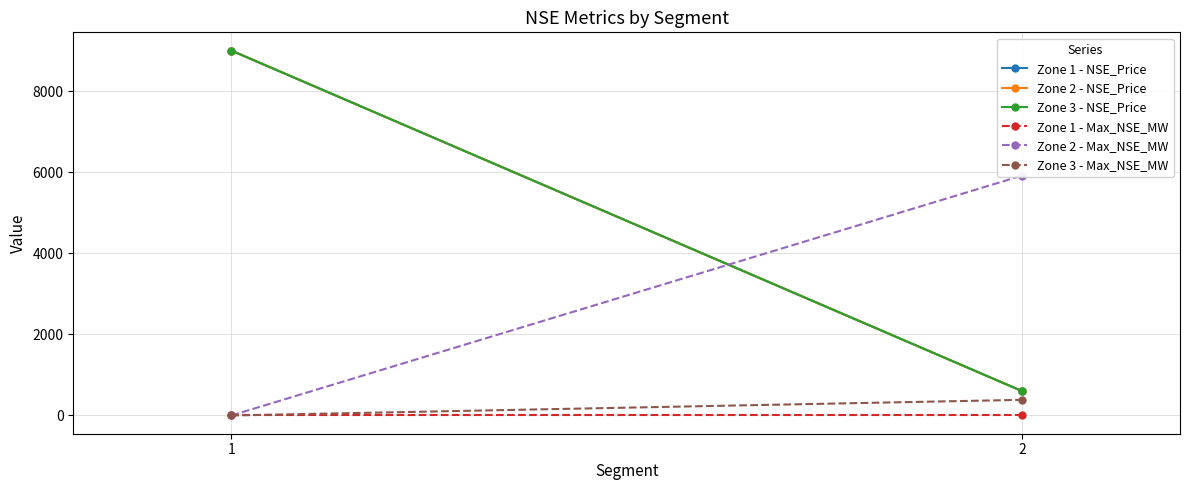

Reading left to right, list all the values displayed in this chart.

Zone 1 - NSE_Price: 1=9000.0	2=603.0
Zone 2 - NSE_Price: 1=9000.0	2=603.0
Zone 3 - NSE_Price: 1=9000.0	2=603.0
Zone 1 - Max_NSE_MW: 1=0.0	2=0.0
Zone 2 - Max_NSE_MW: 1=0.0	2=5915.2
Zone 3 - Max_NSE_MW: 1=0.0	2=385.7